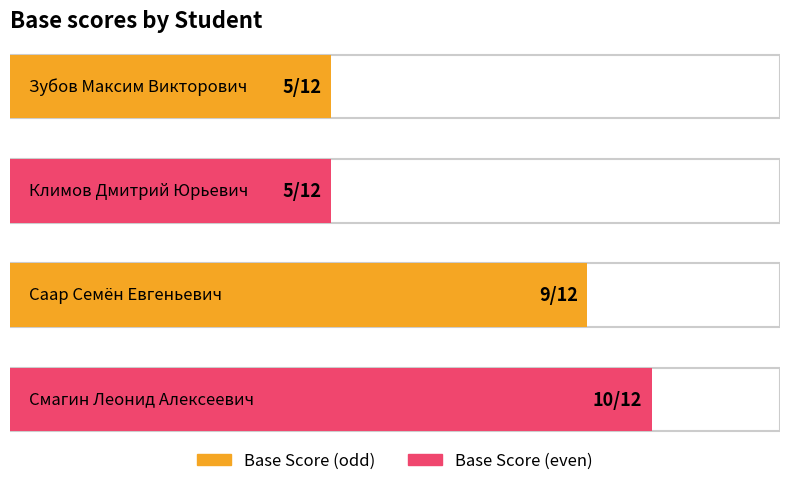

Count the number of categories in the chart.

4